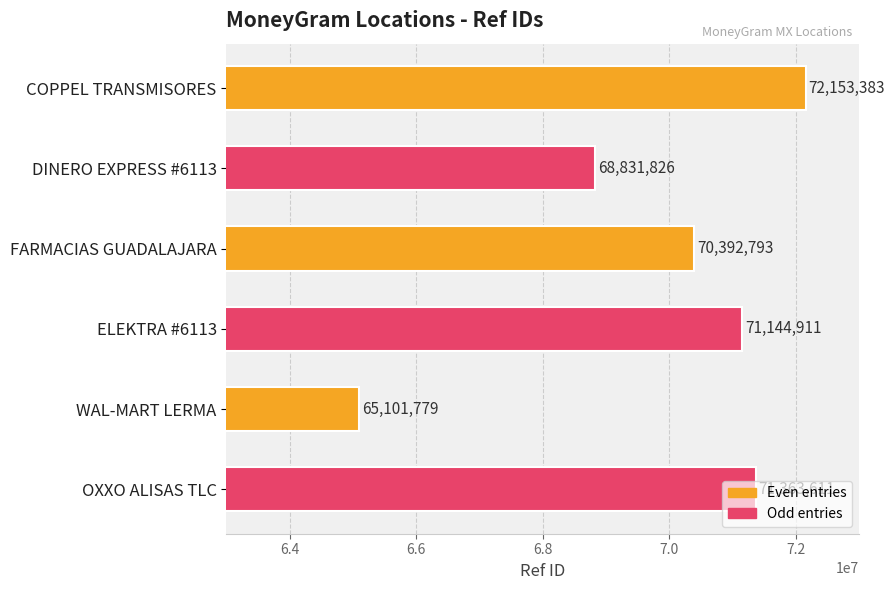

The chart shows a value of 22996908 at DINERO EXPRESS #6113. True or false?

False